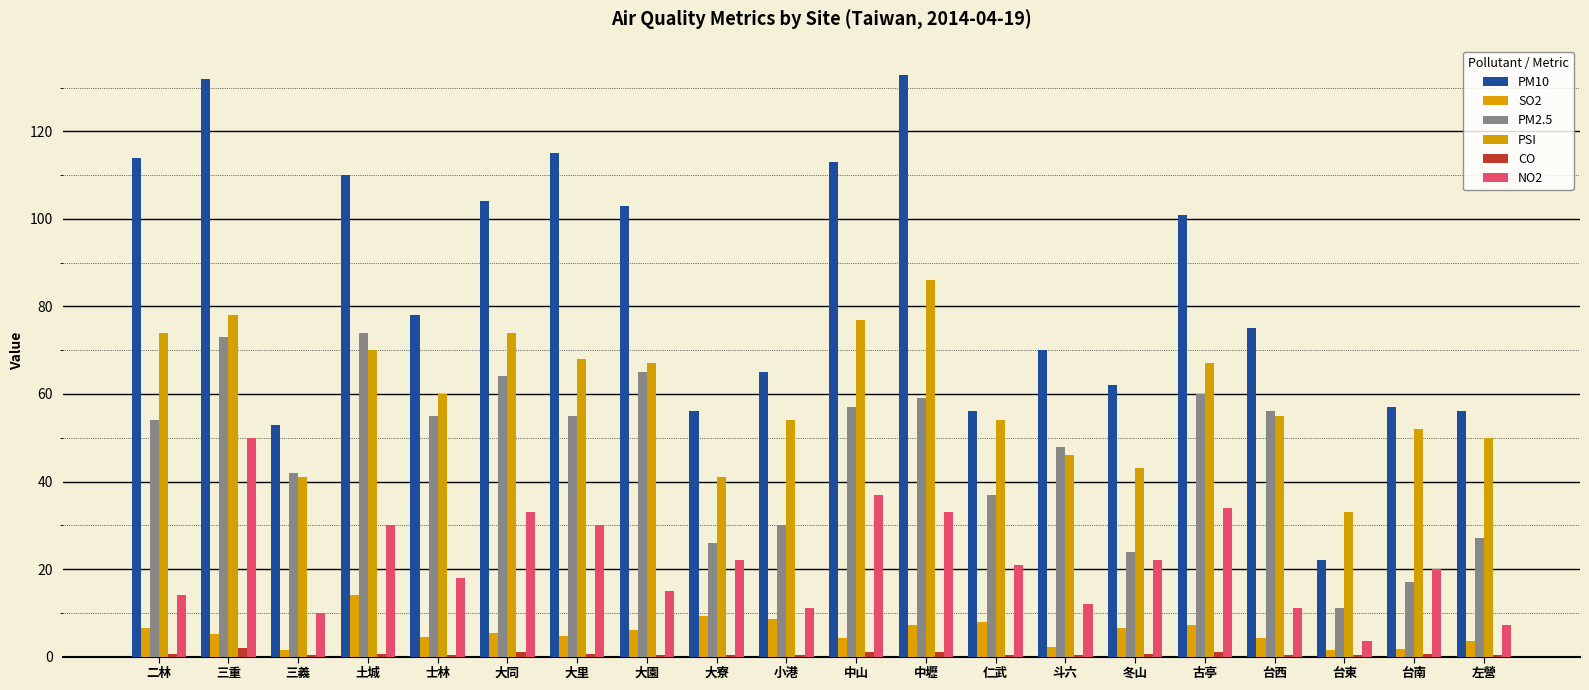

How many groups of bars are there?

20